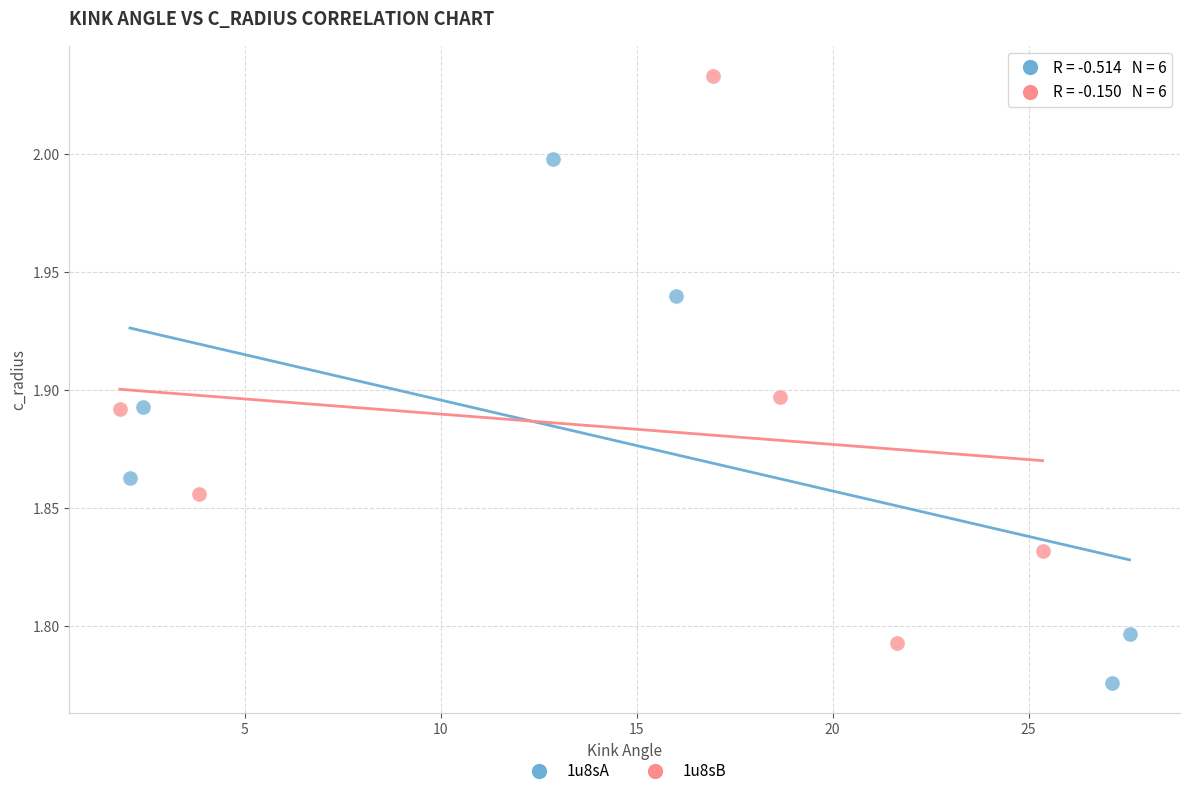

Which series has the widest spread of Y values?

1u8sB